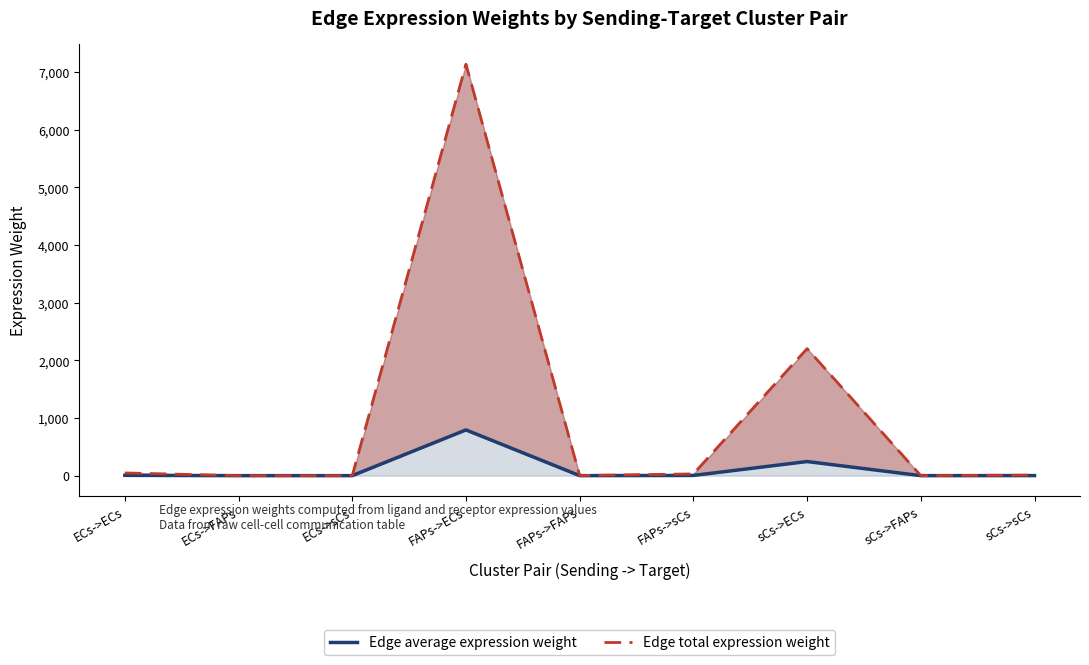

Rank the series by their maximum value, from lowest to highest.

Edge average expression weight, Edge total expression weight